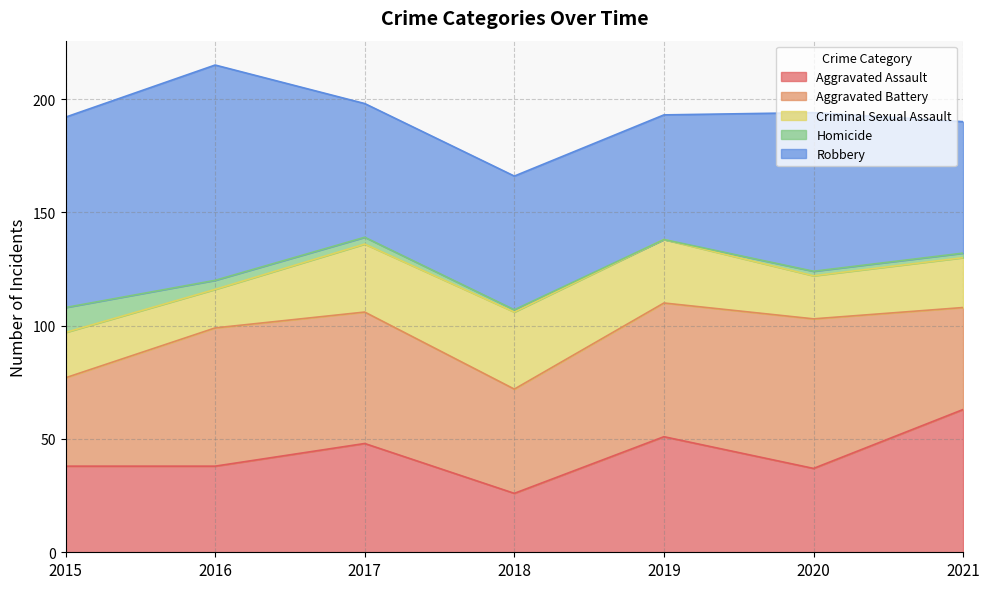

The value of Robbery at 2021 is 58. True or false?

True